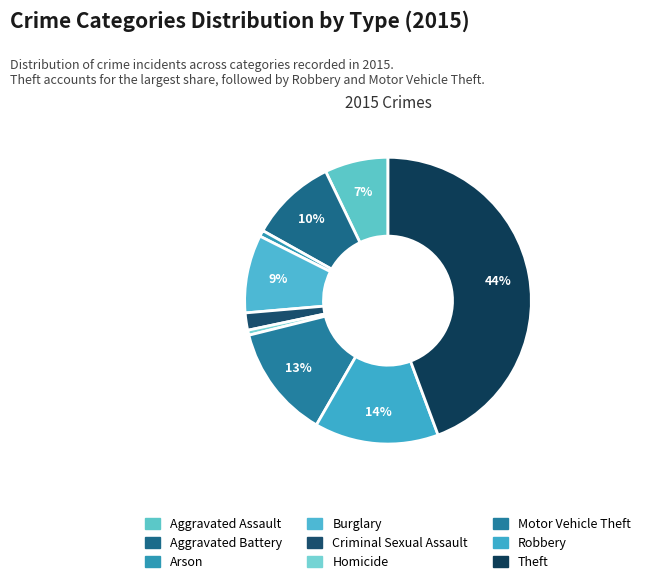

What is the total percentage of Motor Vehicle Theft and Aggravated Assault?

20.0%